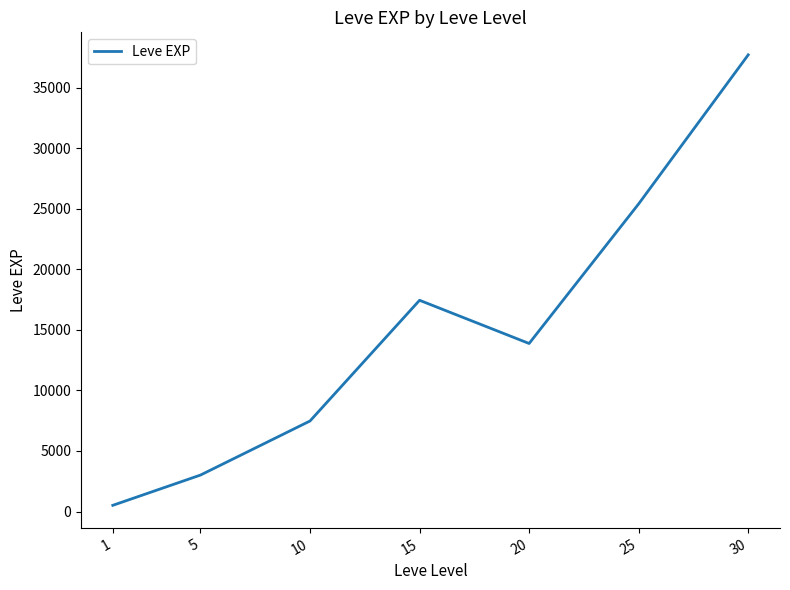

What is the average value?

15062.9